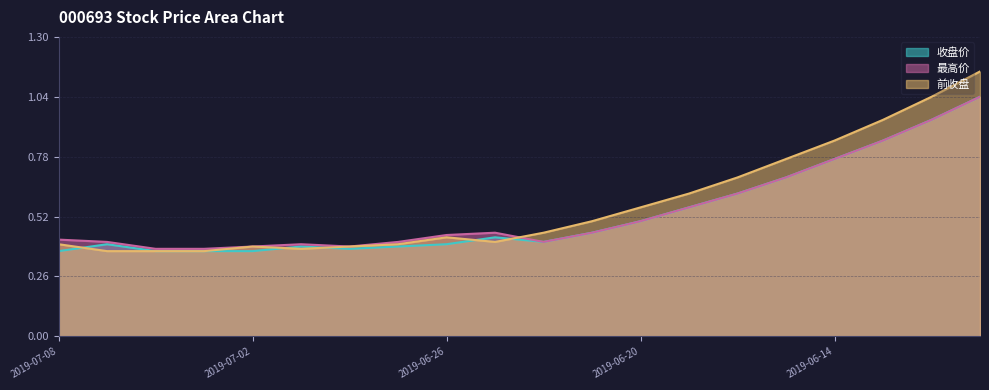

Does the chart have visible grid lines?

Yes